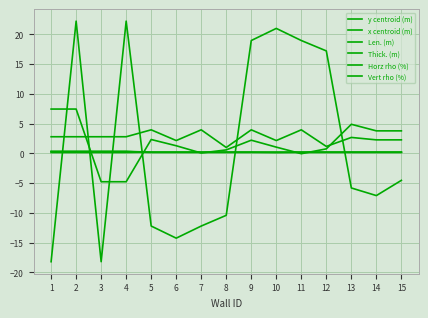

How many lines are shown in the chart?

6